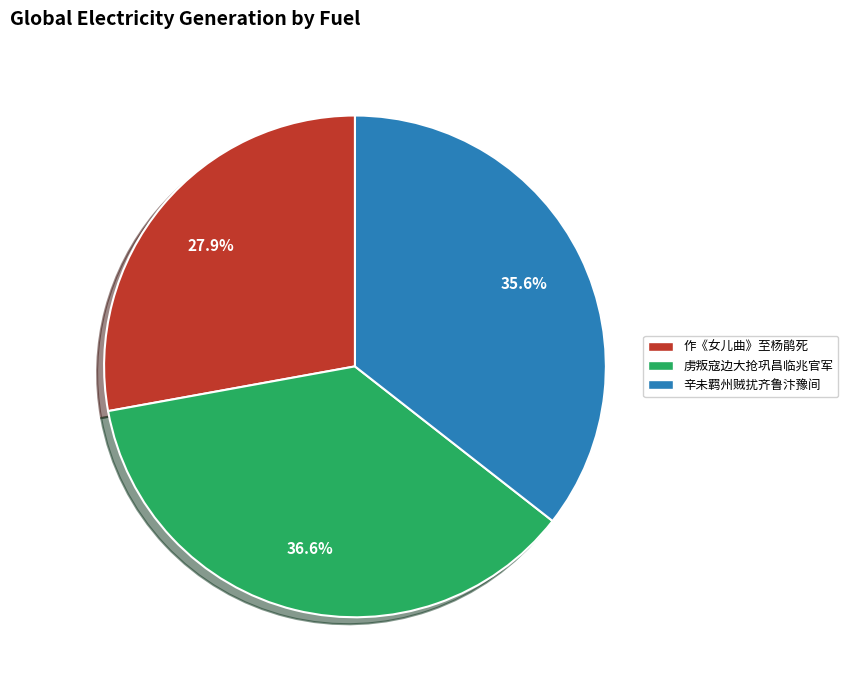

Which category has the biggest portion of the pie?

虏叛寇边大抢巩昌临兆官军